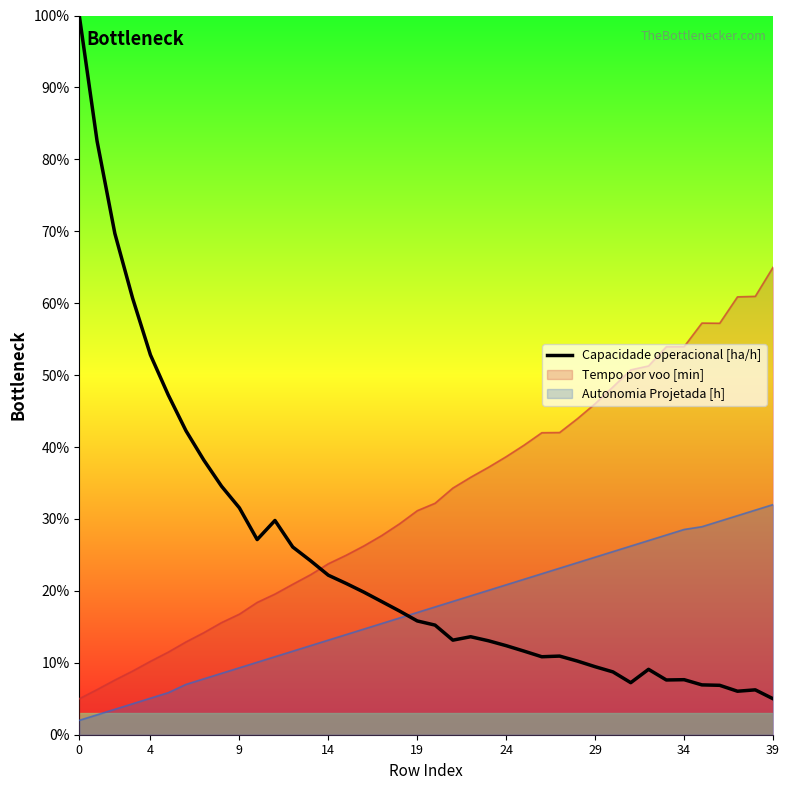

How many values are below 15?

19